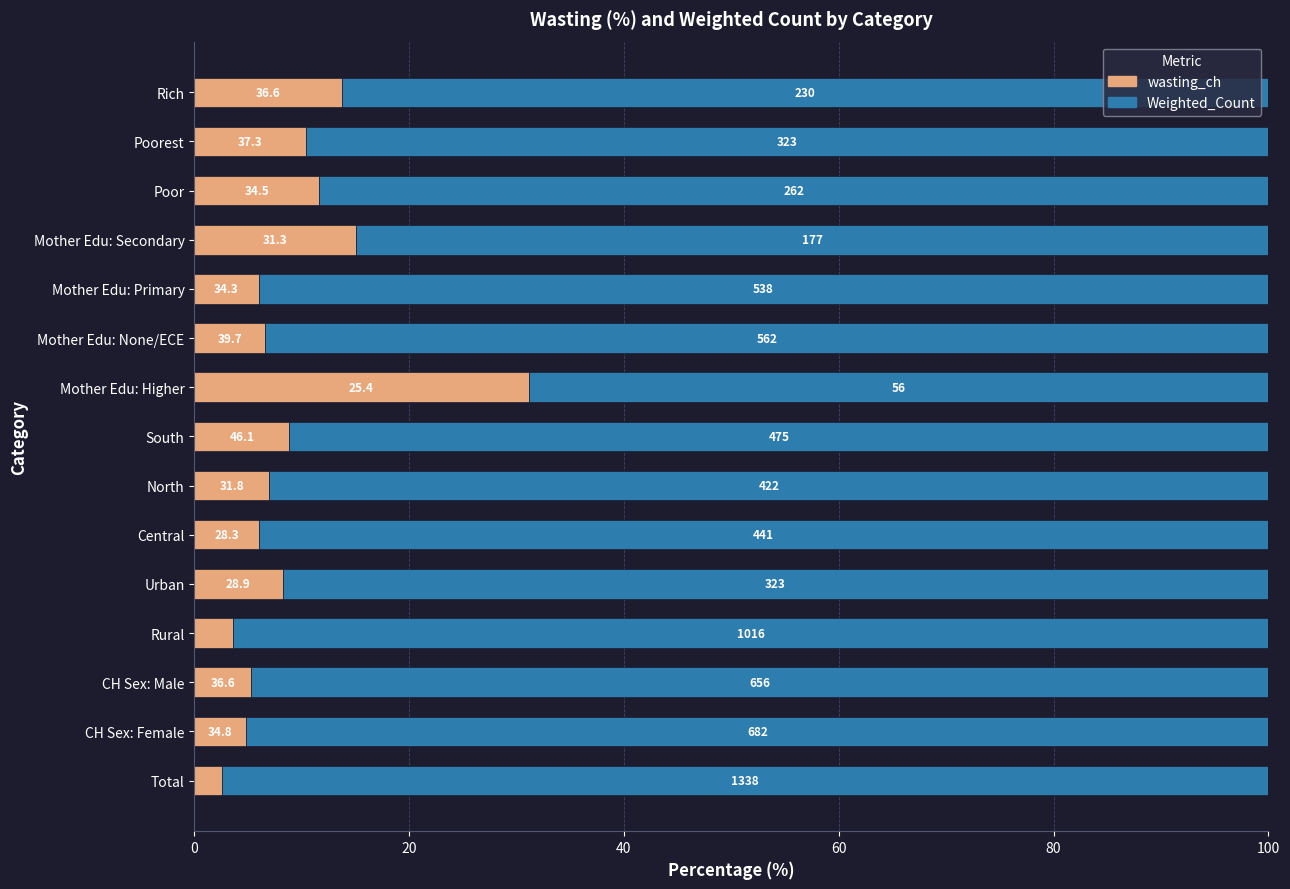

What are all the series names shown in the legend?

wasting_ch, Weighted_Count